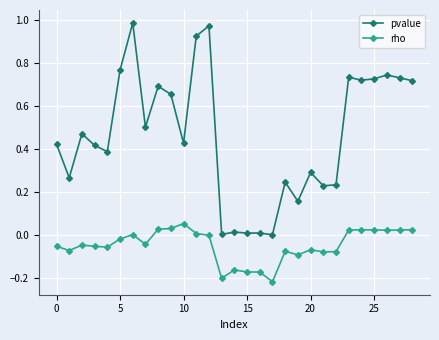

Which series has the widest spread of values?

pvalue